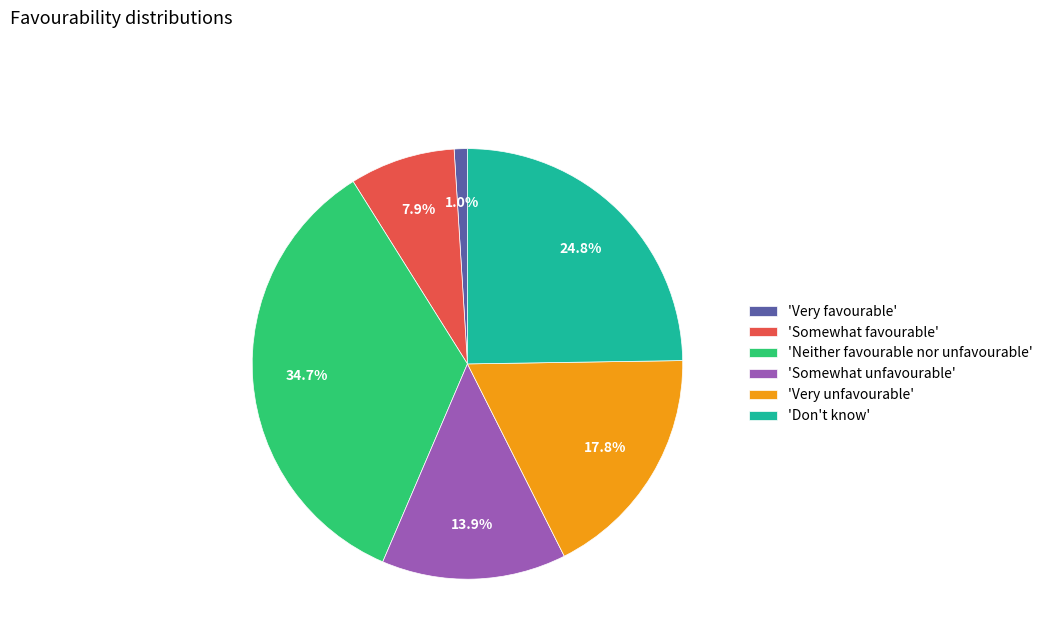

Which category has the biggest portion of the pie?

'Neither favourable nor unfavourable'